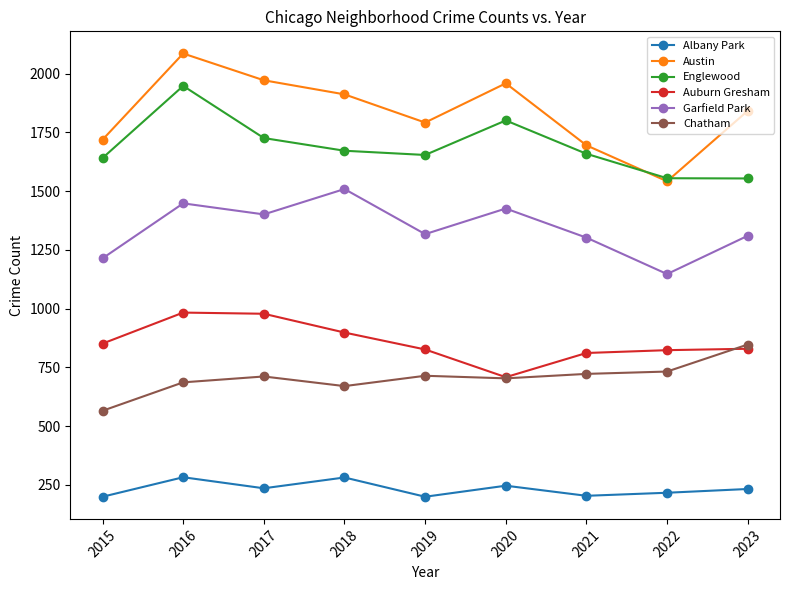

What is the smallest value displayed?

199